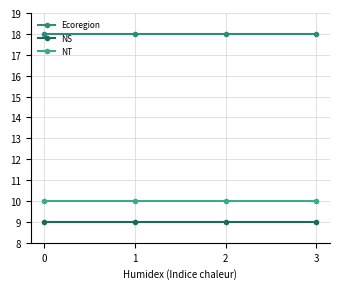

True or false: NT and Ecoregion intersect in this chart.

False